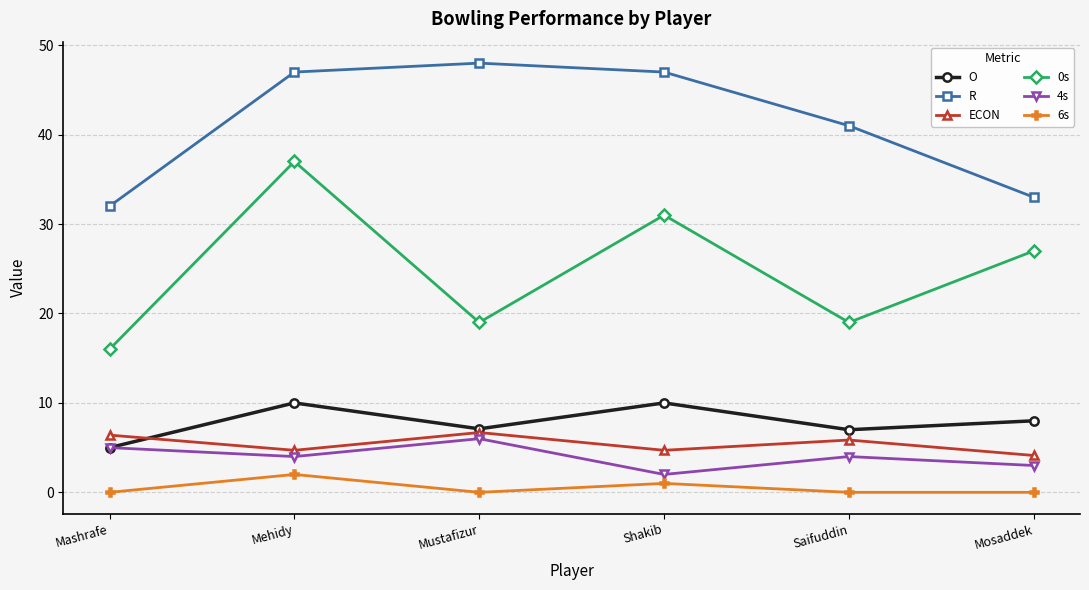

True or false: 6s has a value of 2.0 at Mehidy.

True